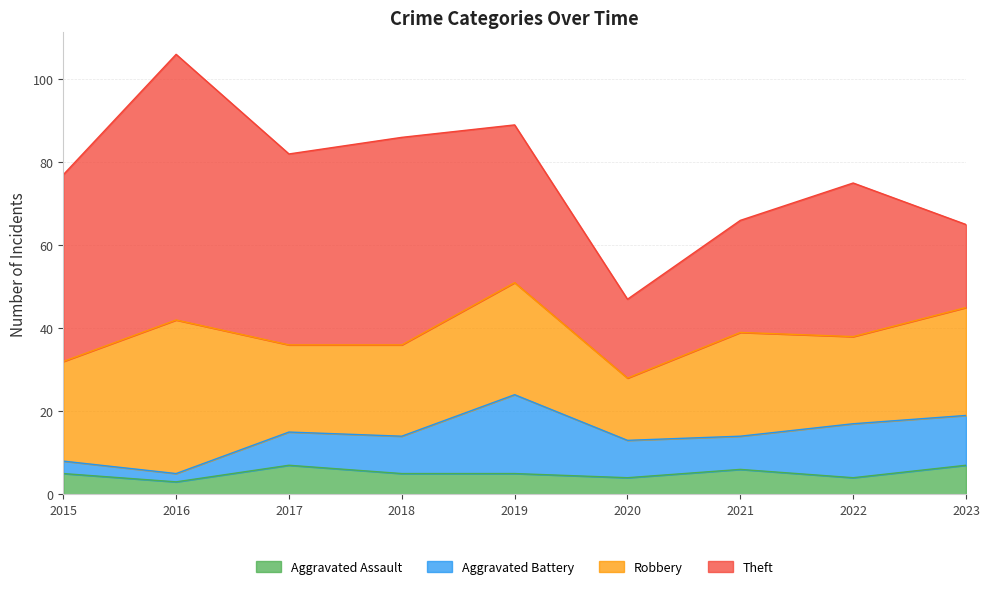

What is the difference between the maximum and minimum values in the Robbery series?

22